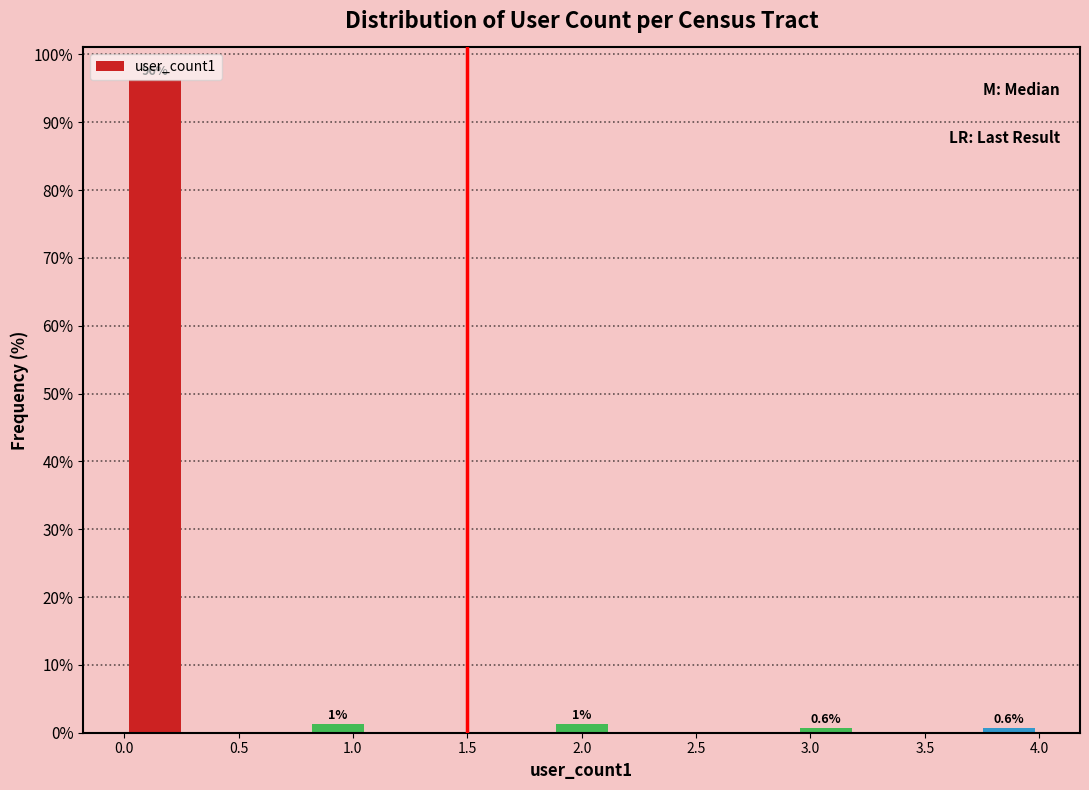

Which range on the x-axis has the tallest bar?

0.00 to 0.25